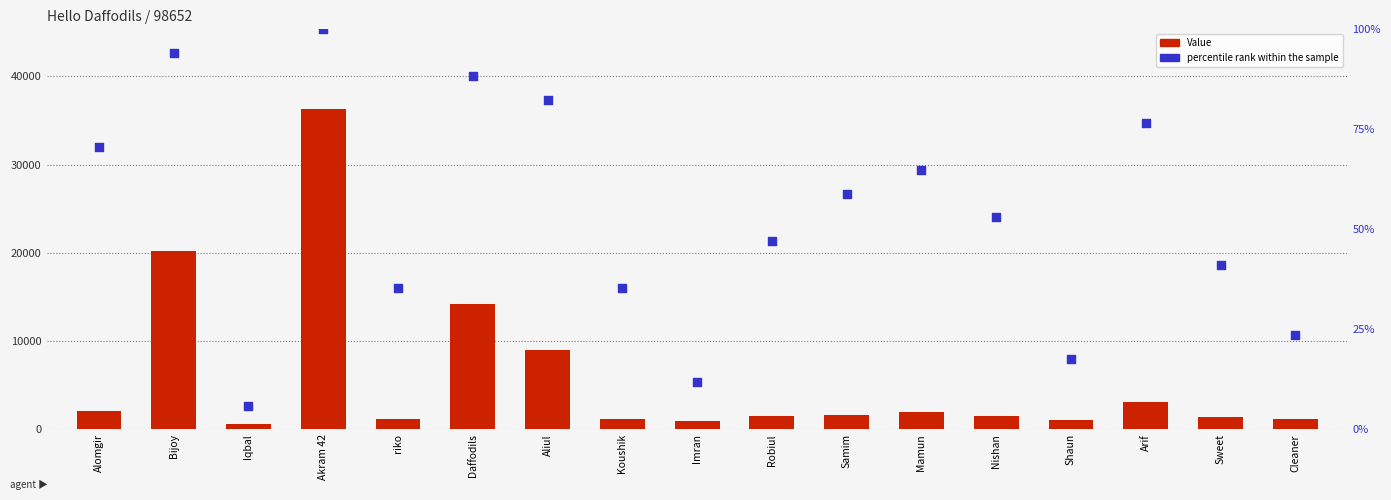

Is the value of Value at Daffodils greater than the value of percentile rank within the sample at Samim?

Yes